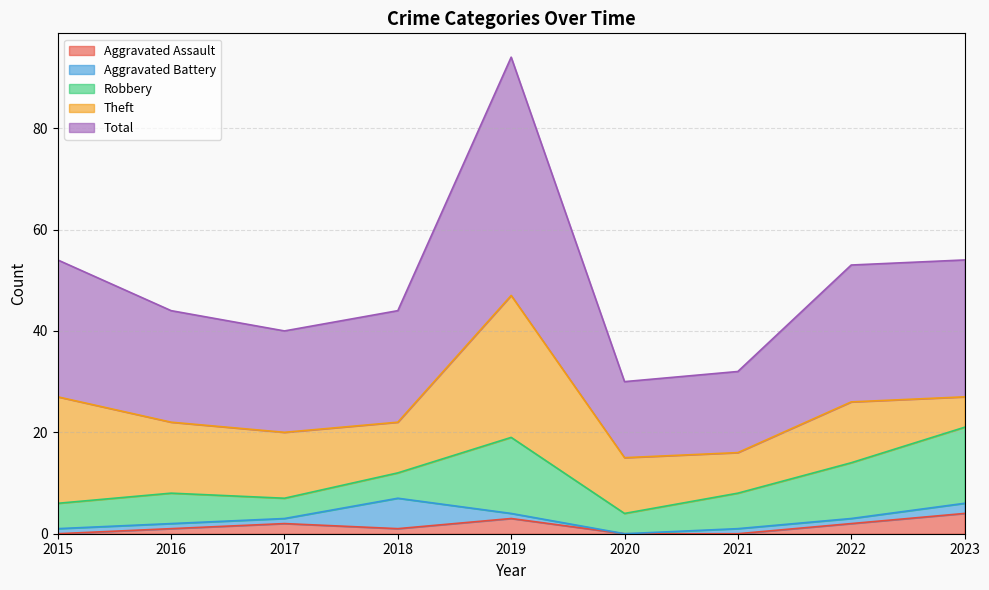

Rank the series at 2022 from highest to lowest value.

Total, Theft, Robbery, Aggravated Assault, Aggravated Battery